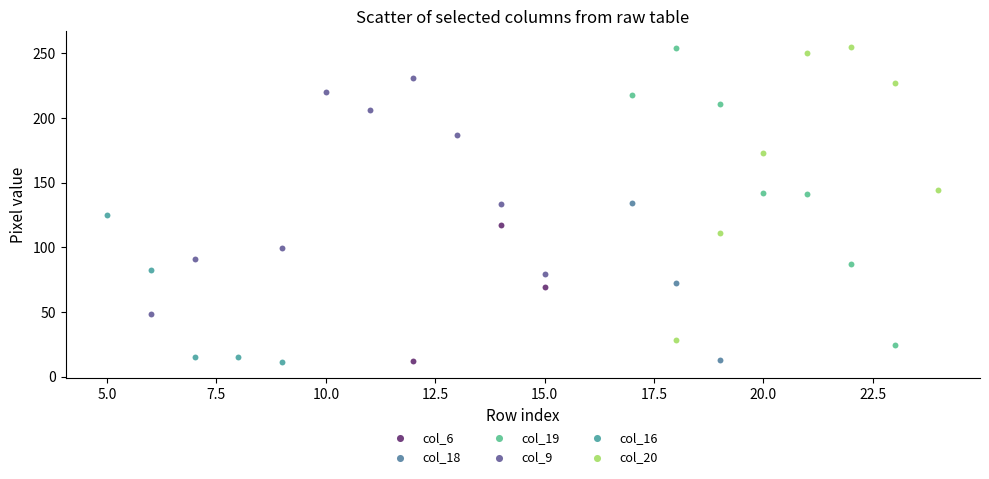

What are all the series names shown in the legend?

col_6, col_18, col_19, col_9, col_16, col_20